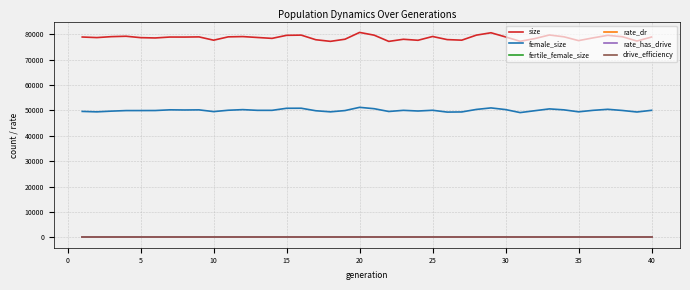

True or false: size has more than 2 interior local peaks.

True